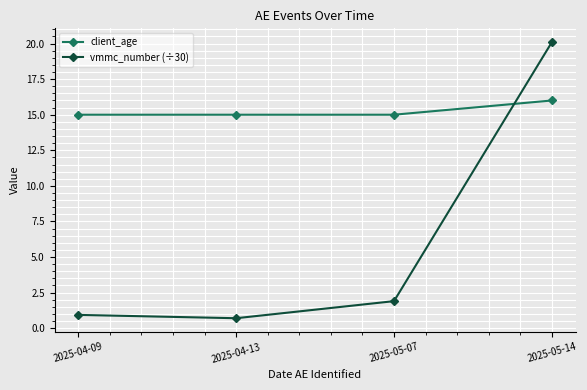

Does the chart have visible grid lines?

Yes